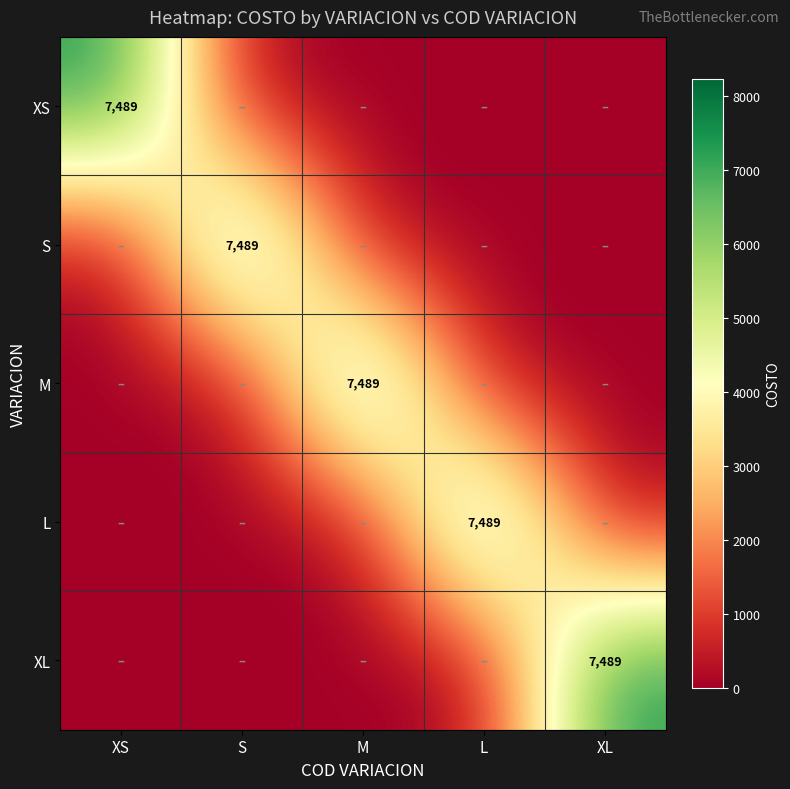

True or false: XS has a value of 7489 at XS.

True